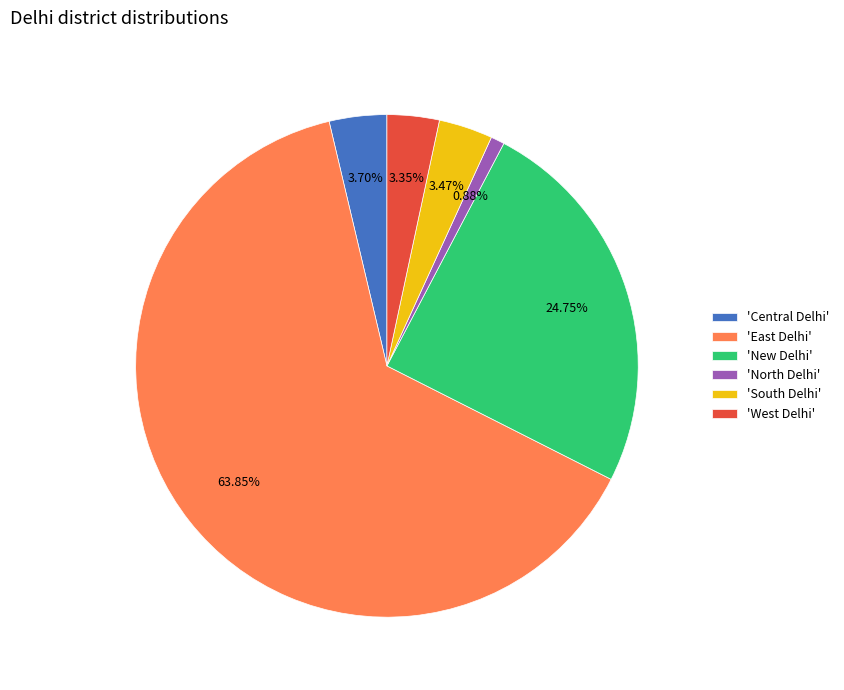

Between 'South Delhi' and 'East Delhi', which is larger?

'East Delhi'